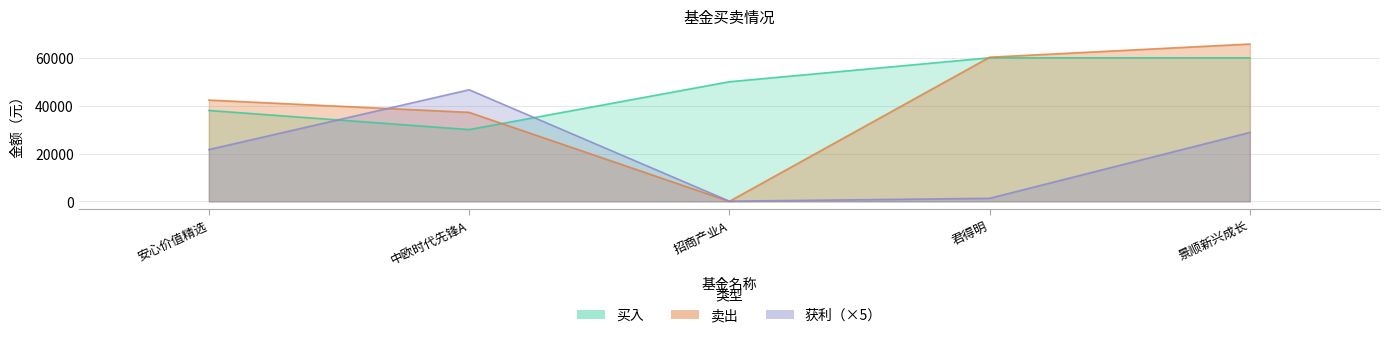

At which label is 买入 closest to 45000?

招商产业A